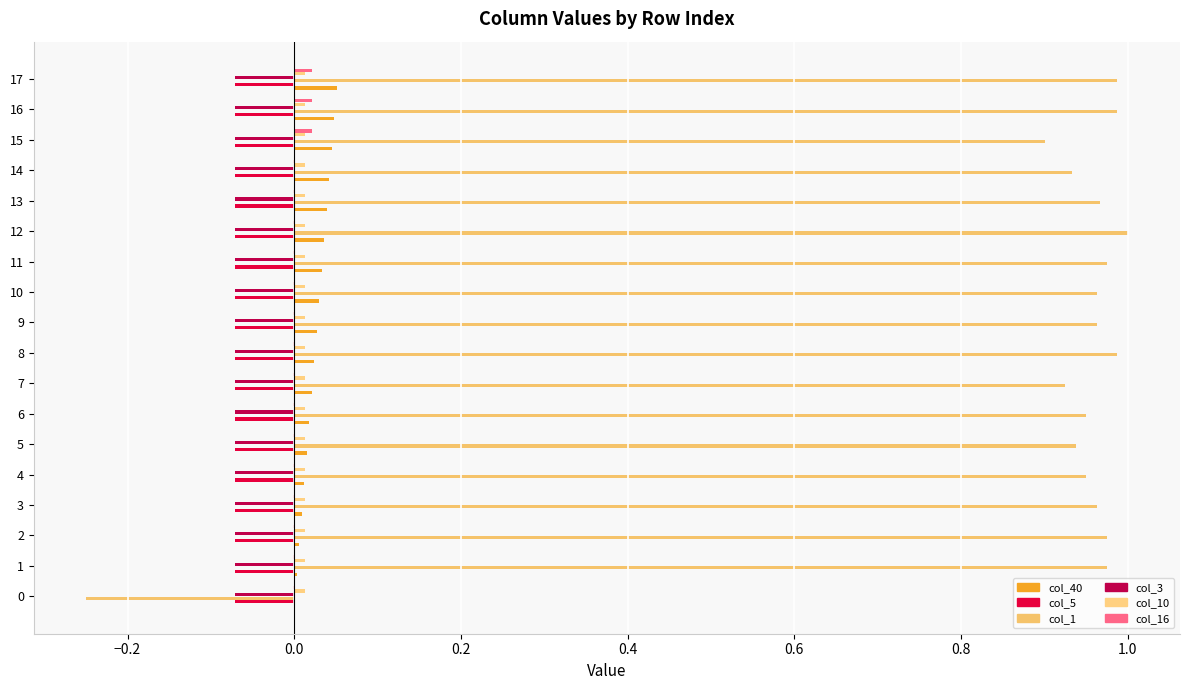

How many categories are shown in the chart?

18